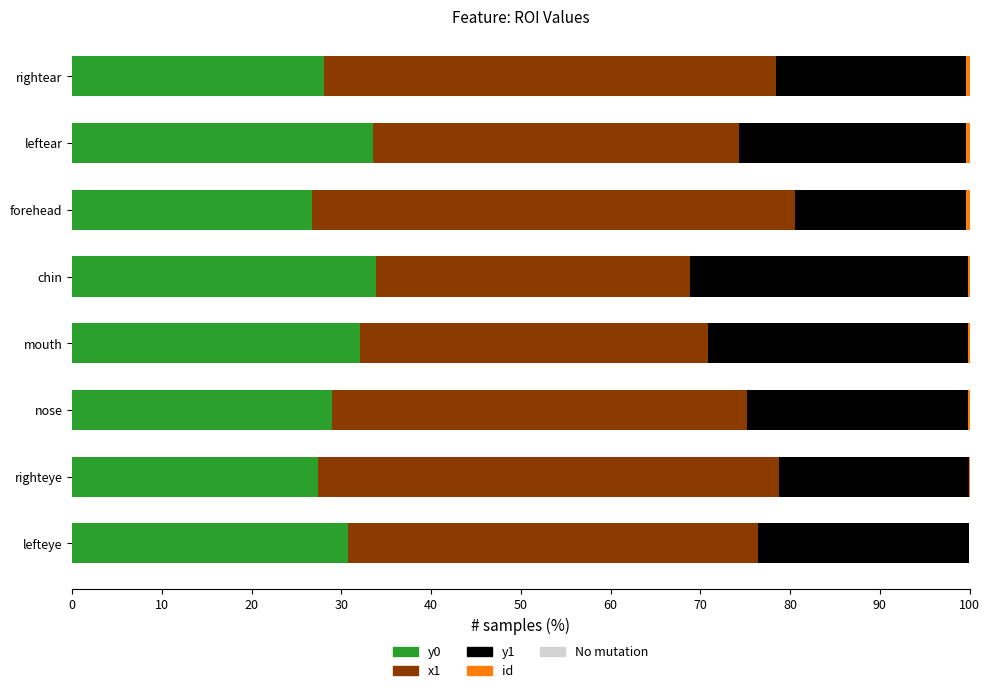

How many categories are shown in the chart?

8